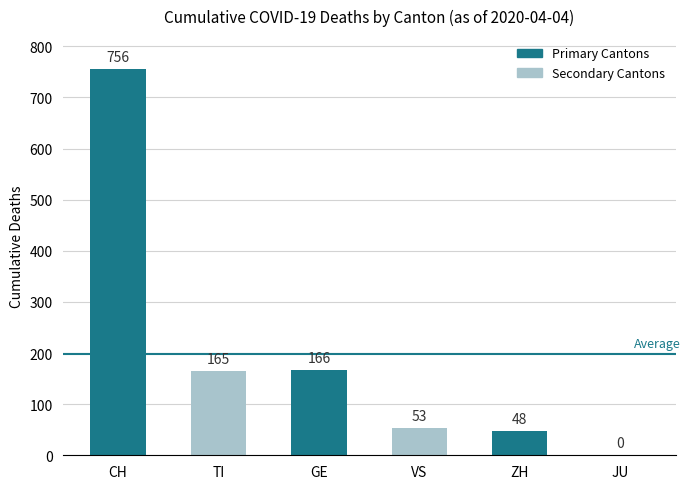

What is the sum of the values at TI and VS?

218